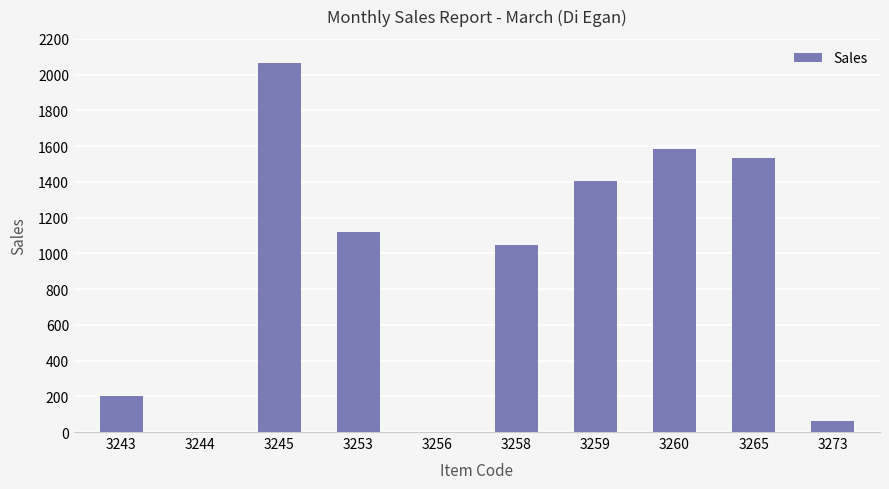

Where is the data nearest to the value 1032?

3258